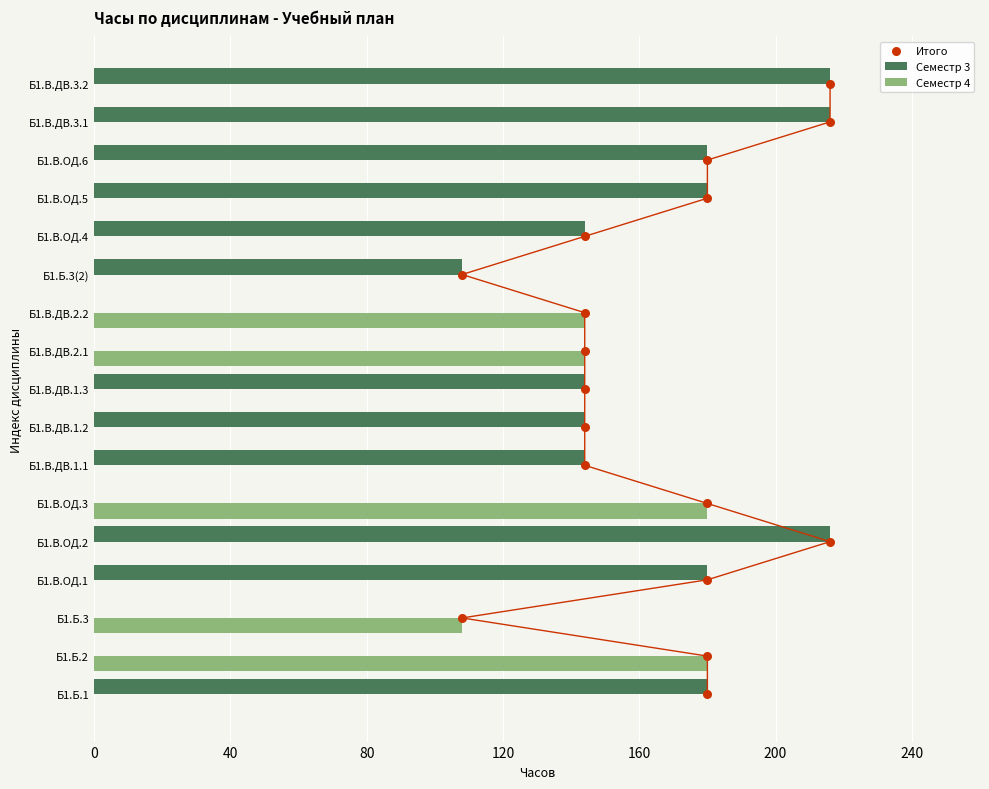

Which series has the largest total across all categories?

Семестр 3